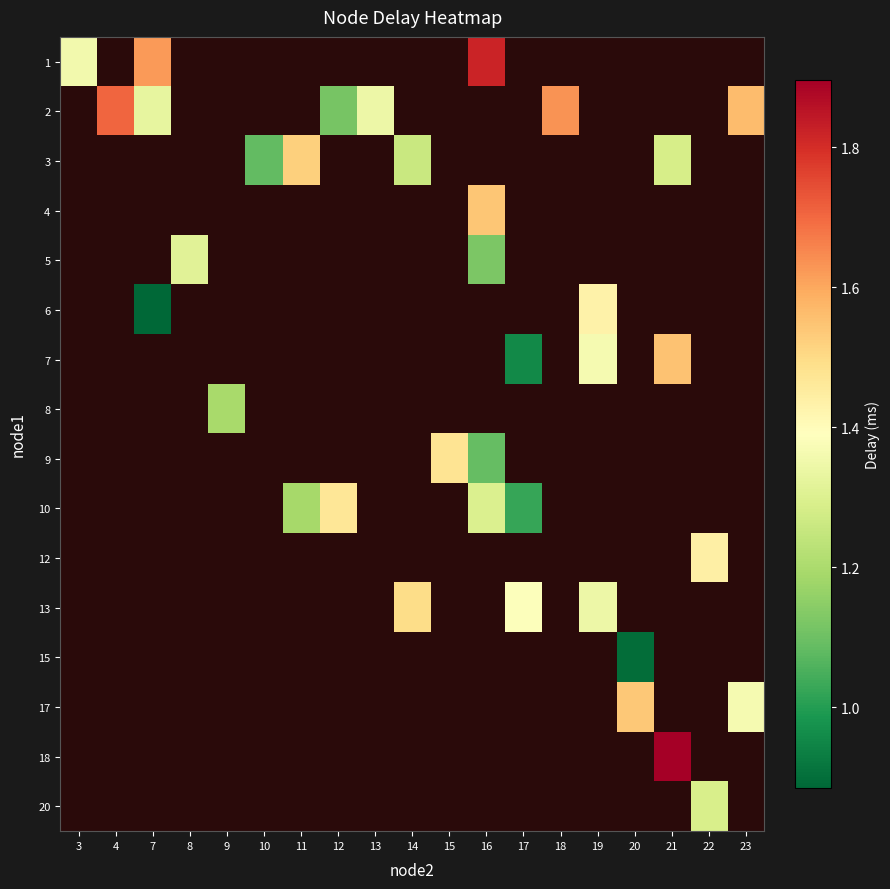

At which category does the chart reach its minimum across all series?

7